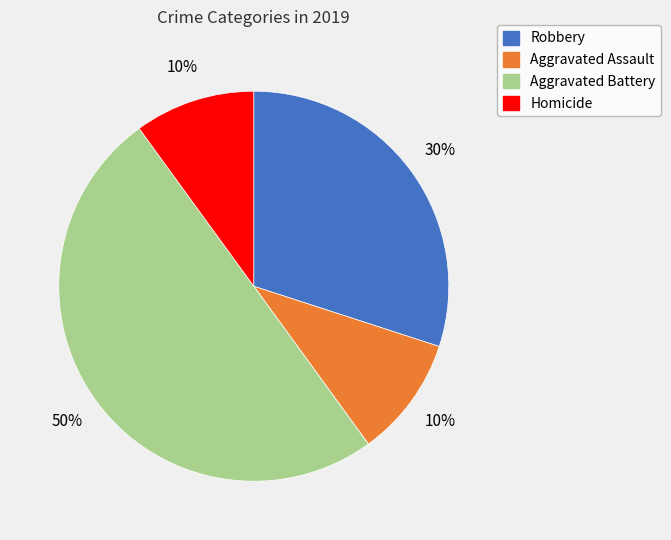

To the nearest percent, what percentage of the pie is Aggravated Assault?

10%